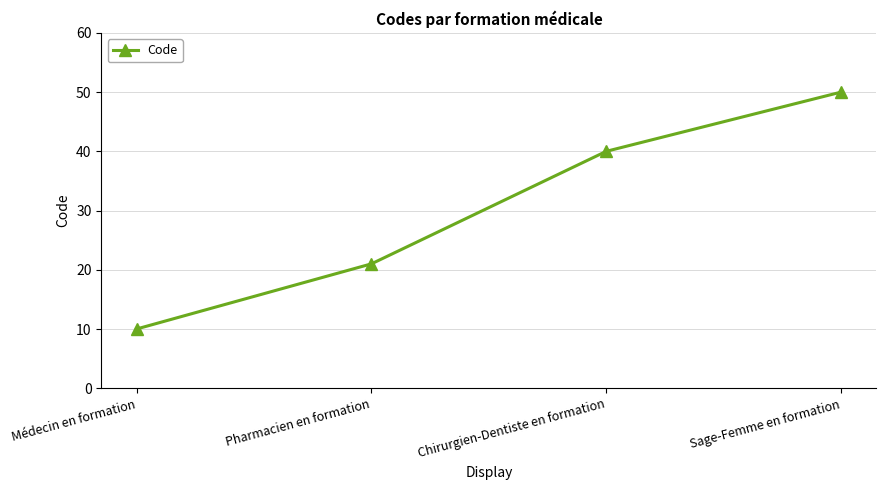

Which category has the lowest value across all series?

Médecin en formation